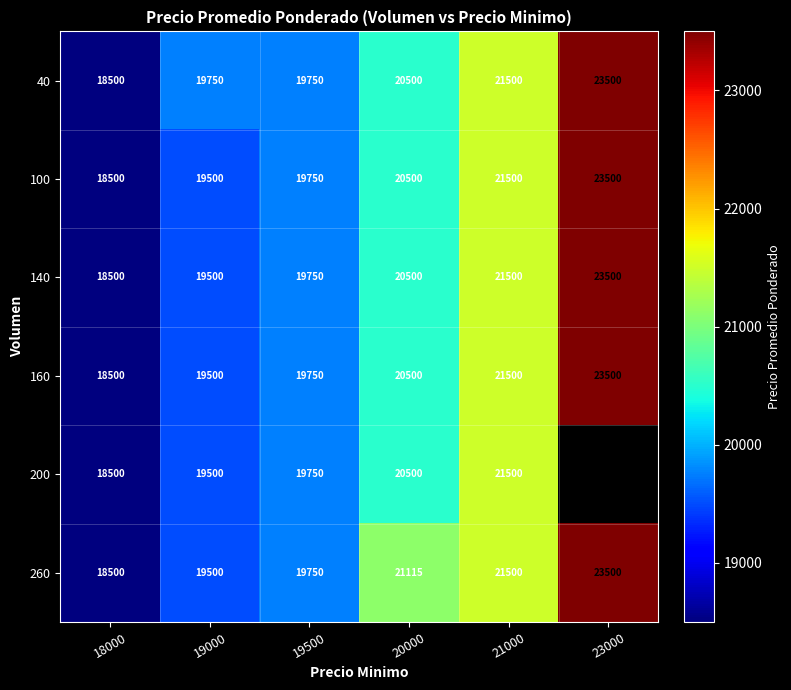

Count the number of categories in the chart.

6